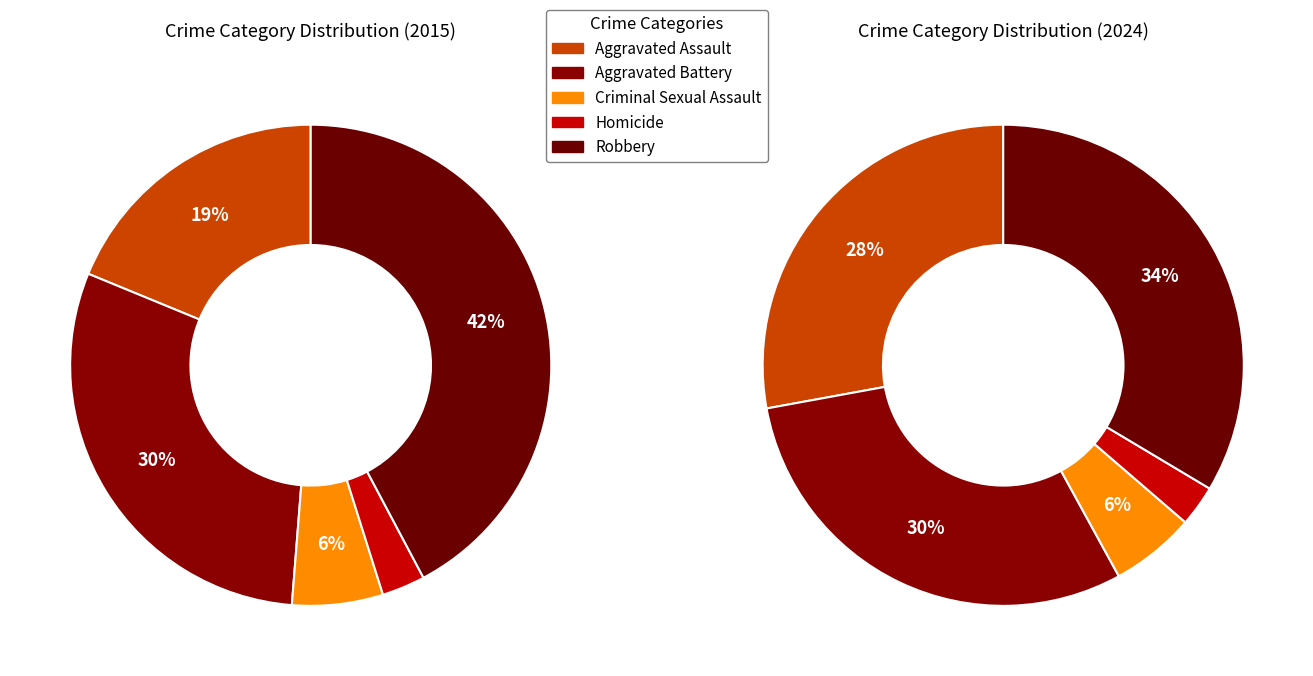

To the nearest percent, what is the difference between the Homicide and Aggravated Battery slice percentages?

27%